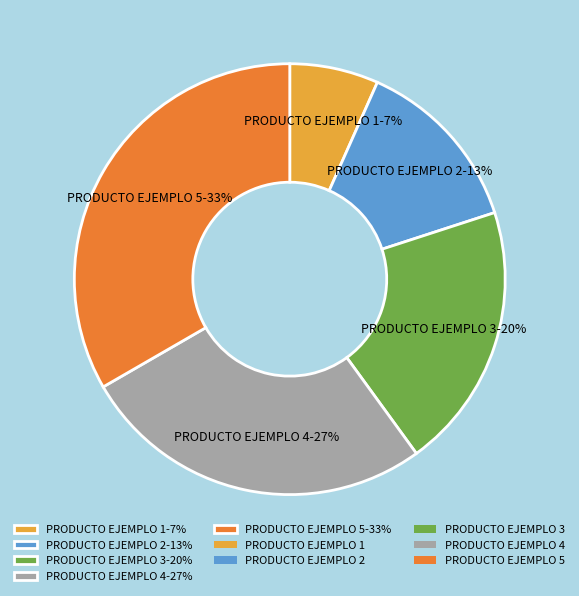

To the nearest percent, what is the average slice percentage?

20%